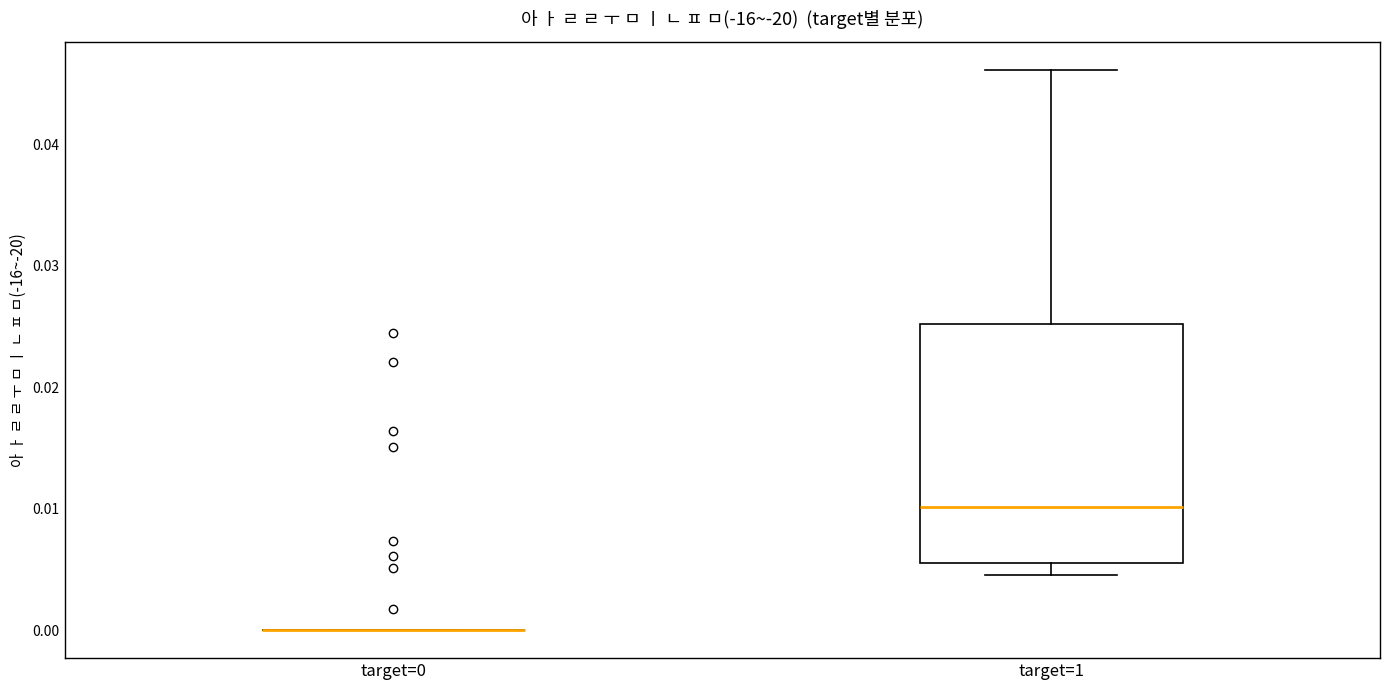

Reading left to right, read every box against the y-axis: the position of its median line, the range the box covers, and the ends of its whiskers. The values are not printed on the chart, so give them approximately, as read against the axis.

target=0: box collapsed to a line at 0.000, whiskers 0.000 to 0.000
target=1: median 0.010, box 0.006 to 0.025, whiskers 0.005 to 0.046